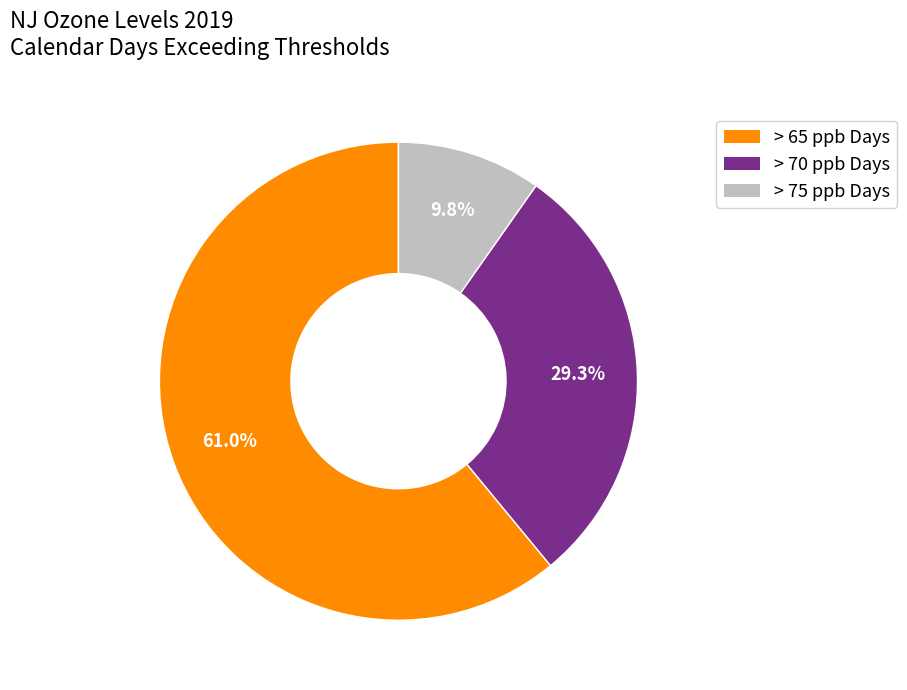

Is there a majority slice in this chart?

Yes